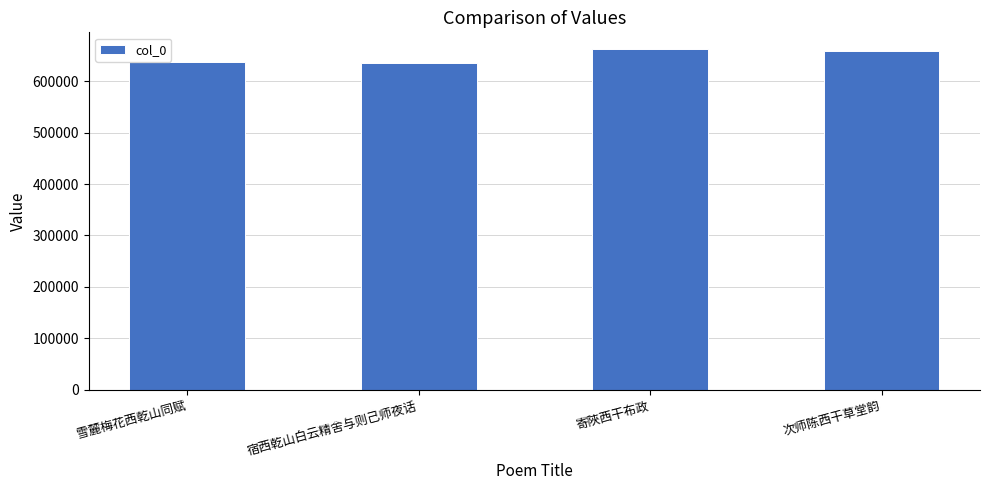

What is the average value?

648092